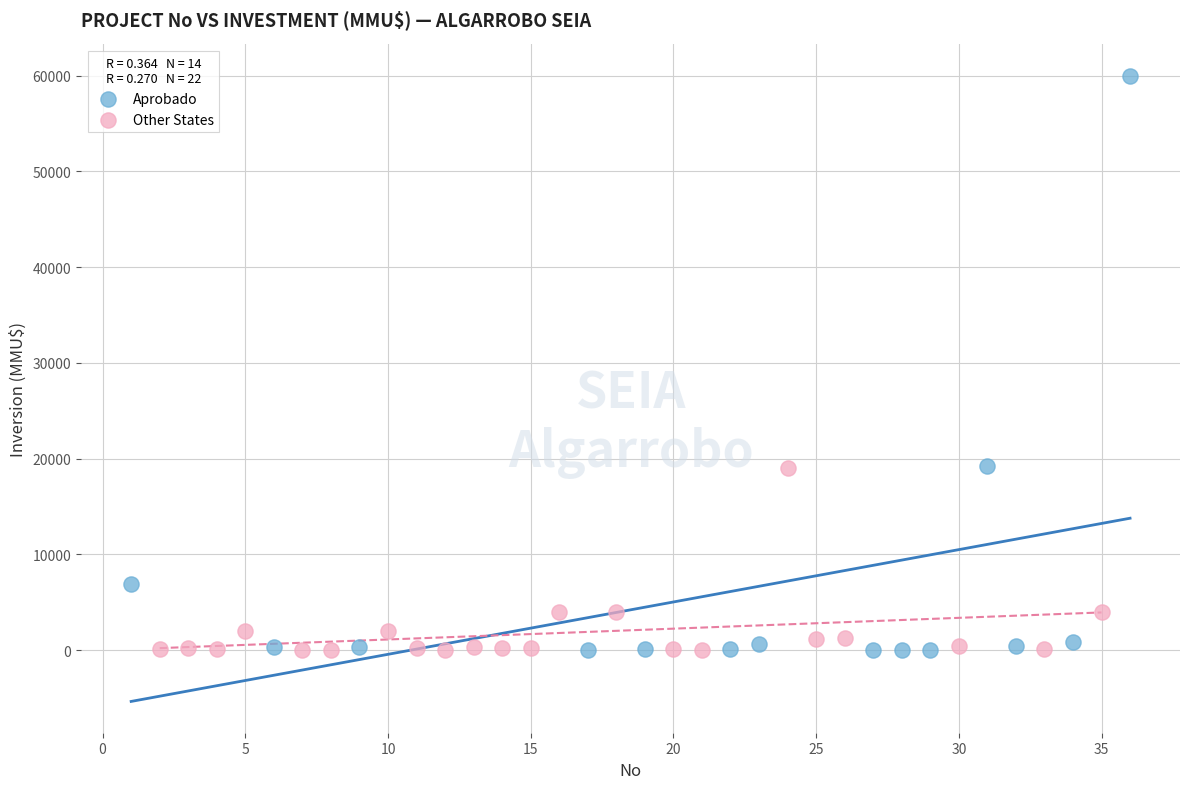

Which series has the widest spread of Y values?

Aprobado